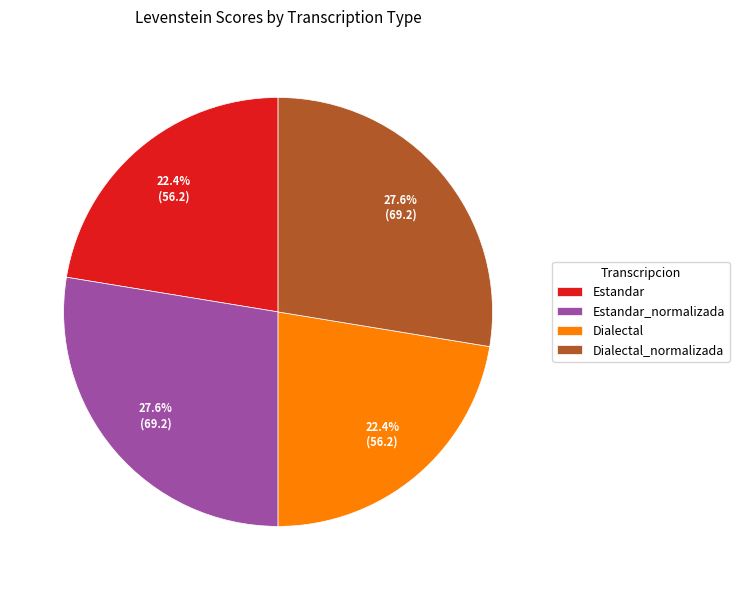

What percentage do Estandar and Dialectal together represent?

44.8%